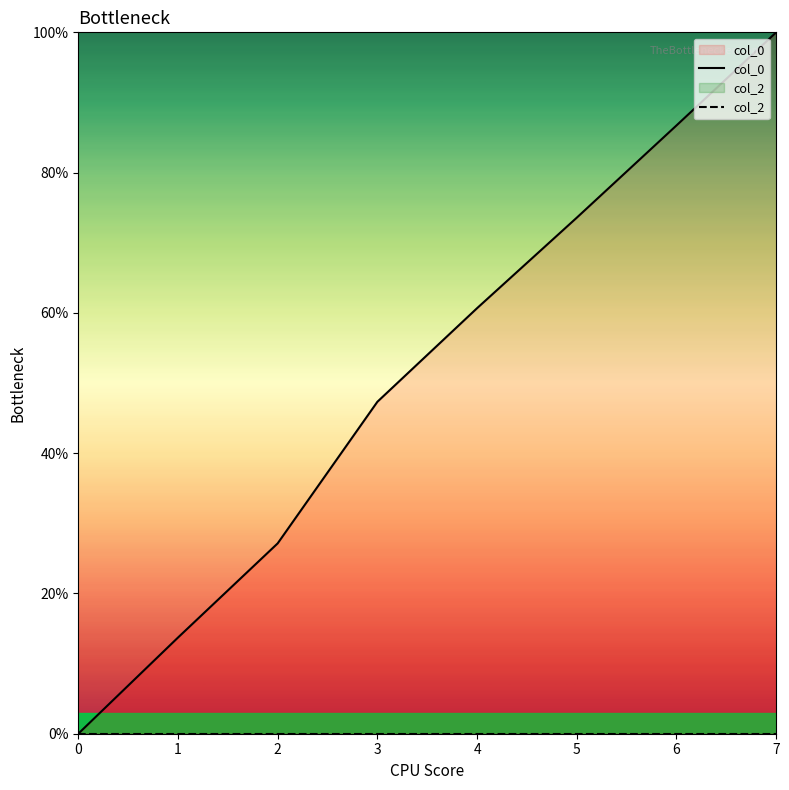

True or false: col_0 has more than 2 points higher than both neighbors.

False